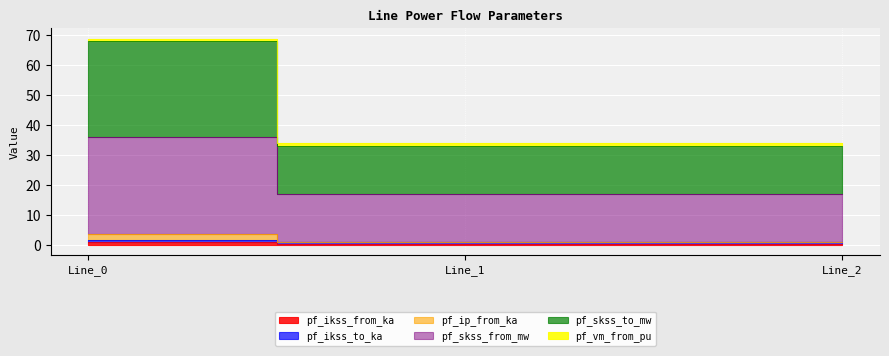

Which series has the largest total across all categories?

pf_skss_to_mw